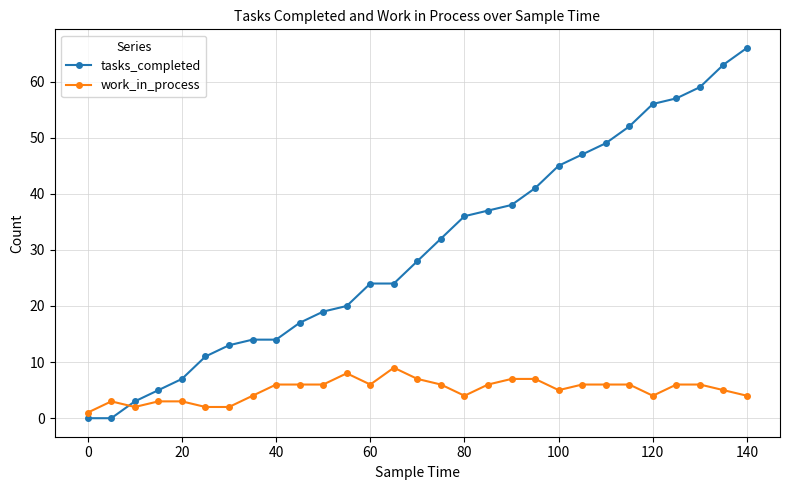

List the series in order of their overall mean, lowest first.

work_in_process, tasks_completed